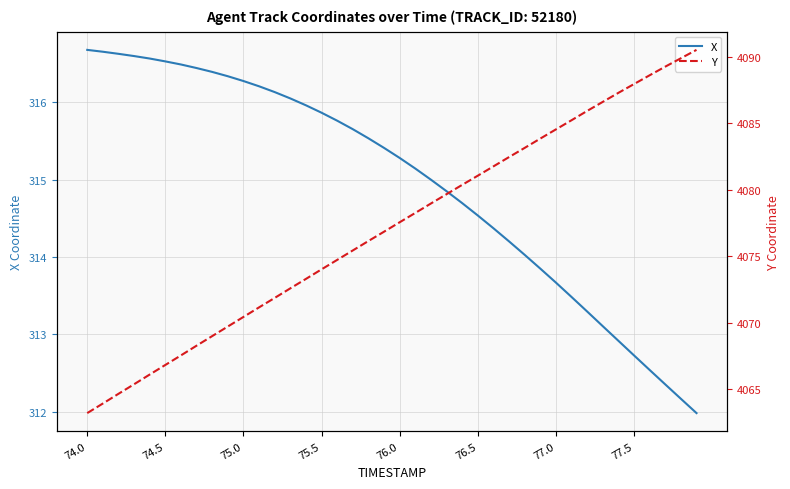

Reading right to left, transcribe all the data shown in this chart.

X: 312.0	312.2	312.4	312.5	312.7	312.9	313.1	313.3	313.5	313.7	313.9	314.0	314.2	314.4	314.5	314.7	314.9	315.0	315.1	315.3	315.4	315.5	315.7	315.8	315.9	316.0	316.1	316.1	316.2	316.3	316.3	316.4	316.4	316.5	316.5	316.6	316.6	316.6	316.7	316.7
Y: 4090.5	4089.9	4089.3	4088.6	4088.0	4087.3	4086.6	4085.9	4085.2	4084.6	4083.9	4083.2	4082.5	4081.8	4081.1	4080.4	4079.7	4079.0	4078.3	4077.6	4076.9	4076.2	4075.4	4074.7	4074.0	4073.3	4072.6	4071.9	4071.2	4070.4	4069.7	4069.0	4068.3	4067.6	4066.8	4066.1	4065.4	4064.7	4063.9	4063.2